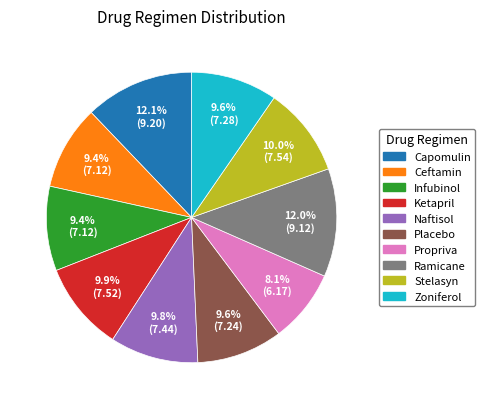

What percentage is the Capomulin slice, to the nearest percent?

12%